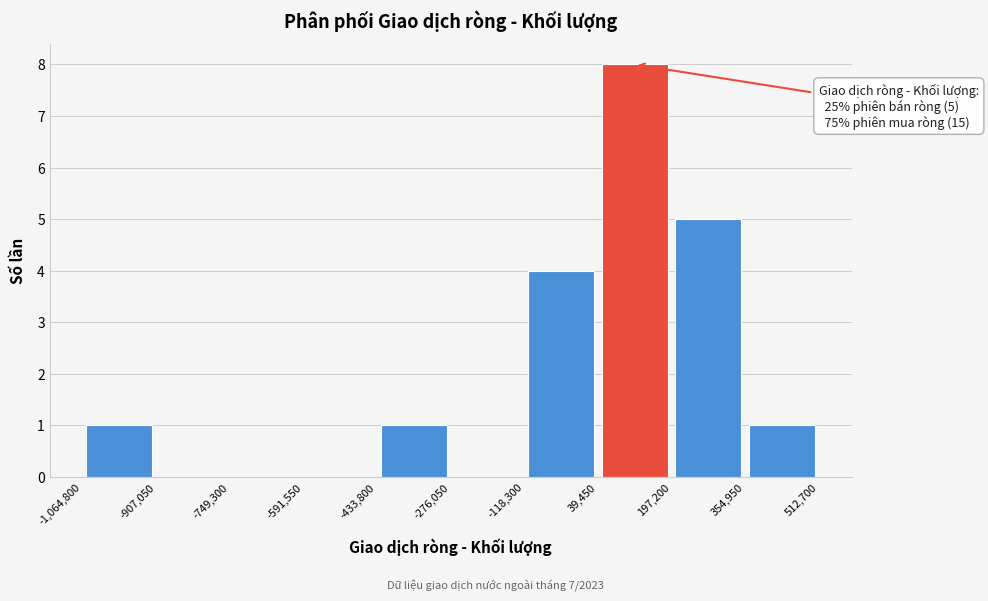

Over which range of the x-axis is the bar tallest?

39,450 to 197,200